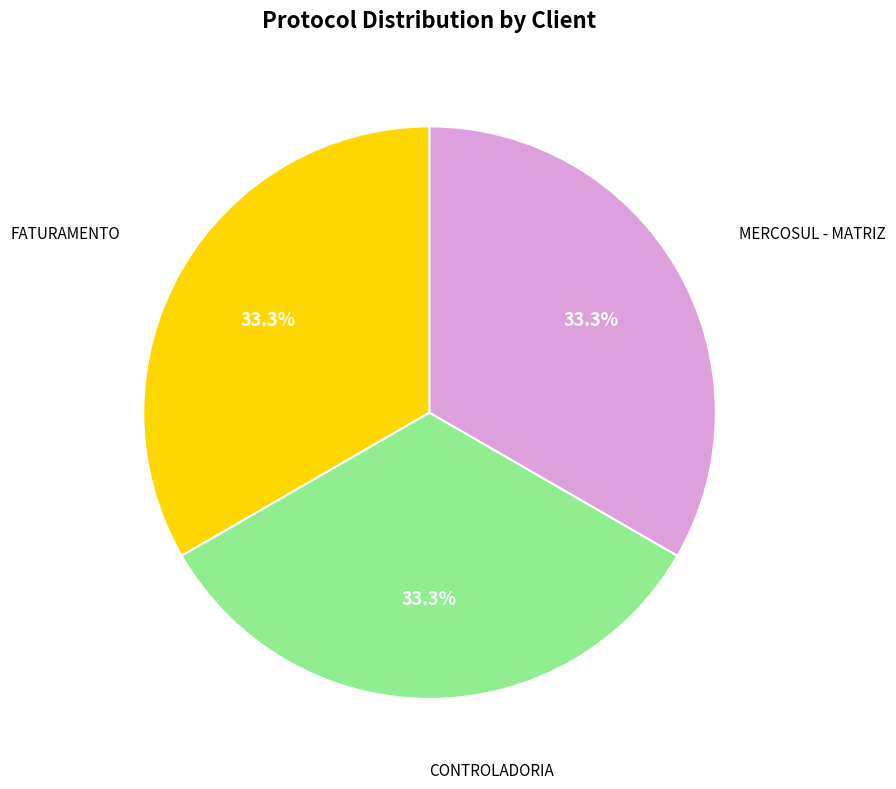

Is there a majority slice in this chart?

No